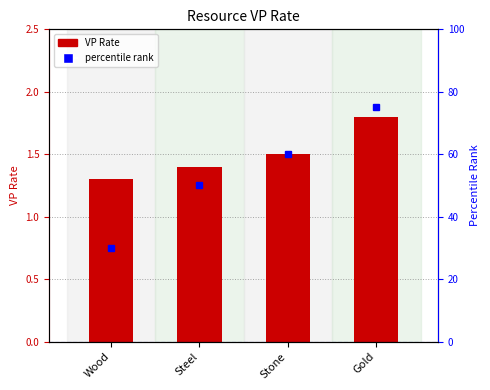

Which series changed the most between Wood and Stone?

percentile rank